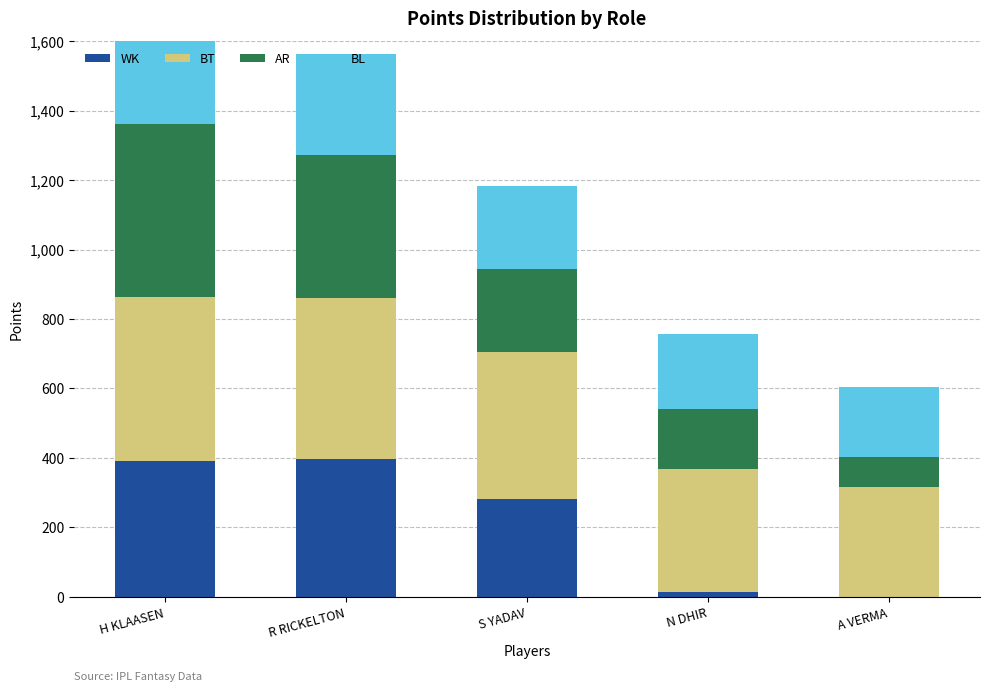

Reading left to right, transcribe all the data shown in this chart.

WK: H KLAASEN=391	R RICKELTON=397	S YADAV=280	N DHIR=14	A VERMA=0
BT: H KLAASEN=471	R RICKELTON=462	S YADAV=426	N DHIR=353	A VERMA=317
AR: H KLAASEN=499	R RICKELTON=414	S YADAV=238	N DHIR=175	A VERMA=86
BL: H KLAASEN=323	R RICKELTON=291	S YADAV=240	N DHIR=216	A VERMA=201